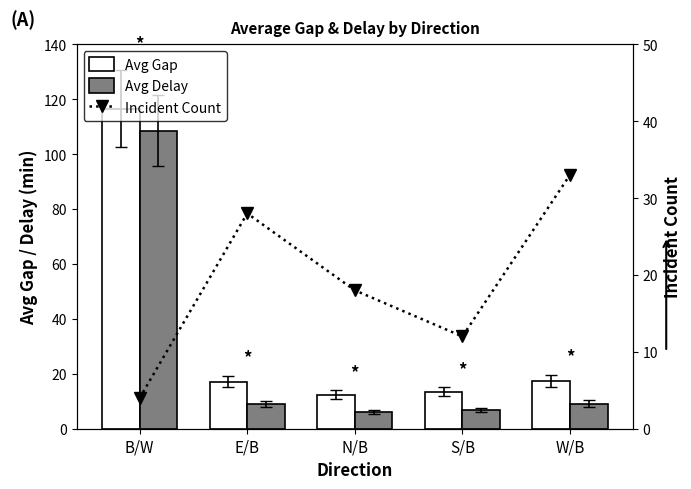

The value of Incident Count at B/W is 6.0. True or false?

False